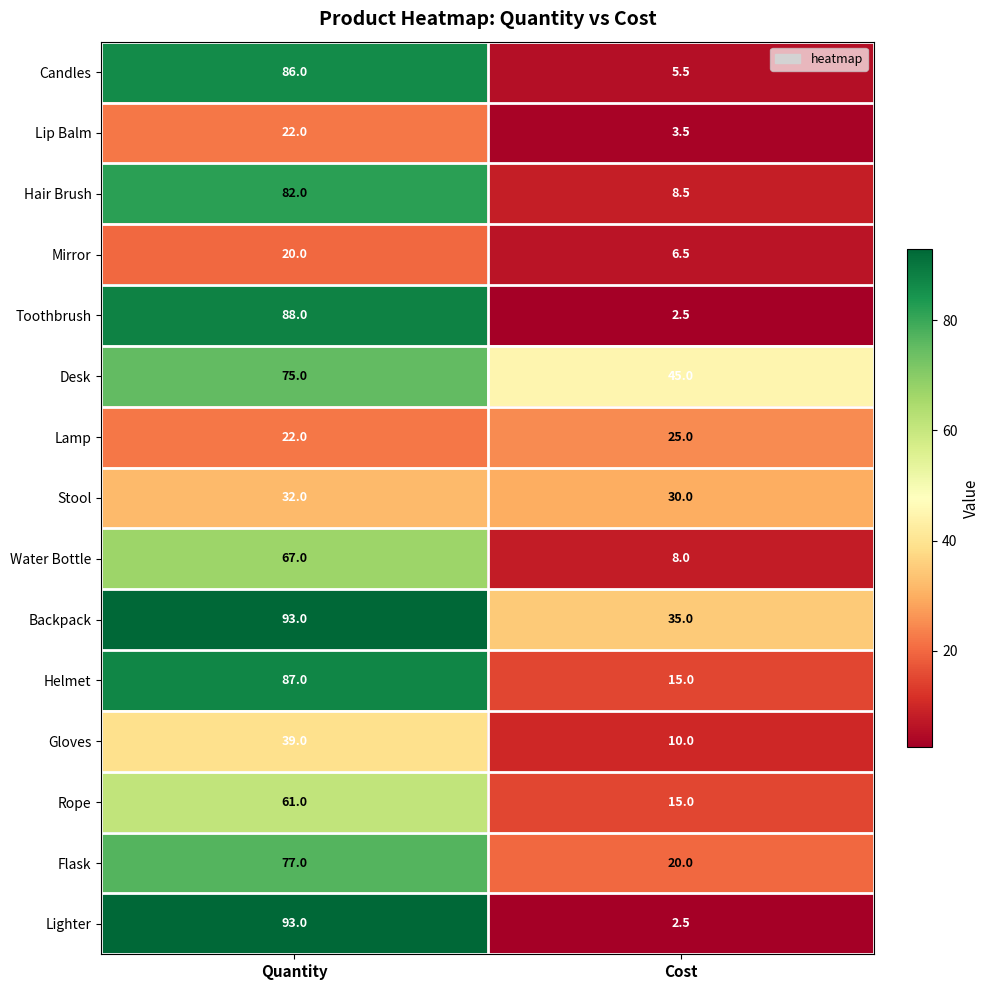

List the labels in order of Lighter value, largest first.

Quantity, Cost